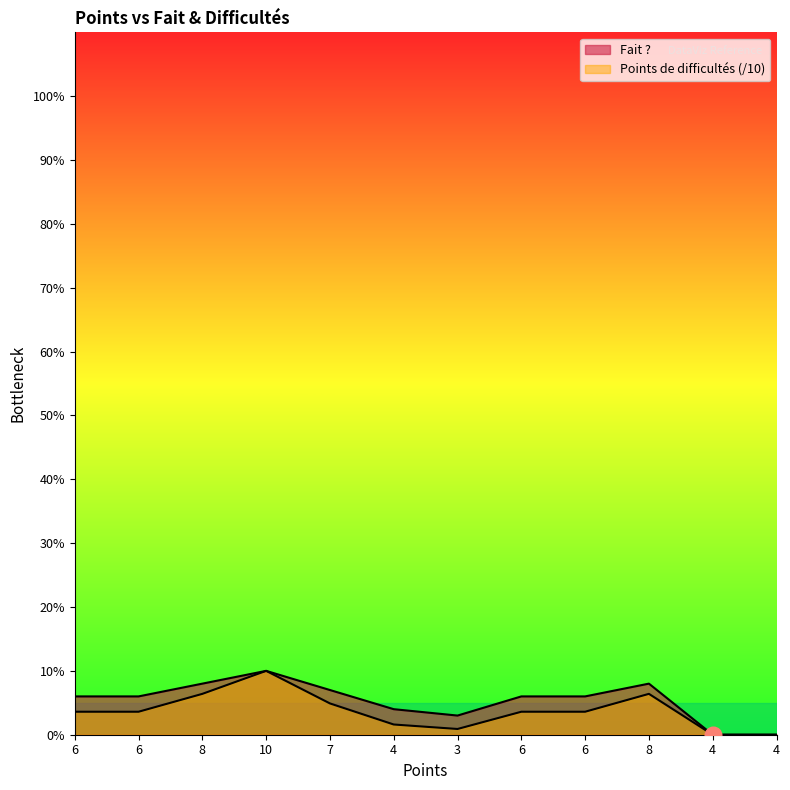

True or false: Points de difficultés has more than 0 interior local peaks.

True